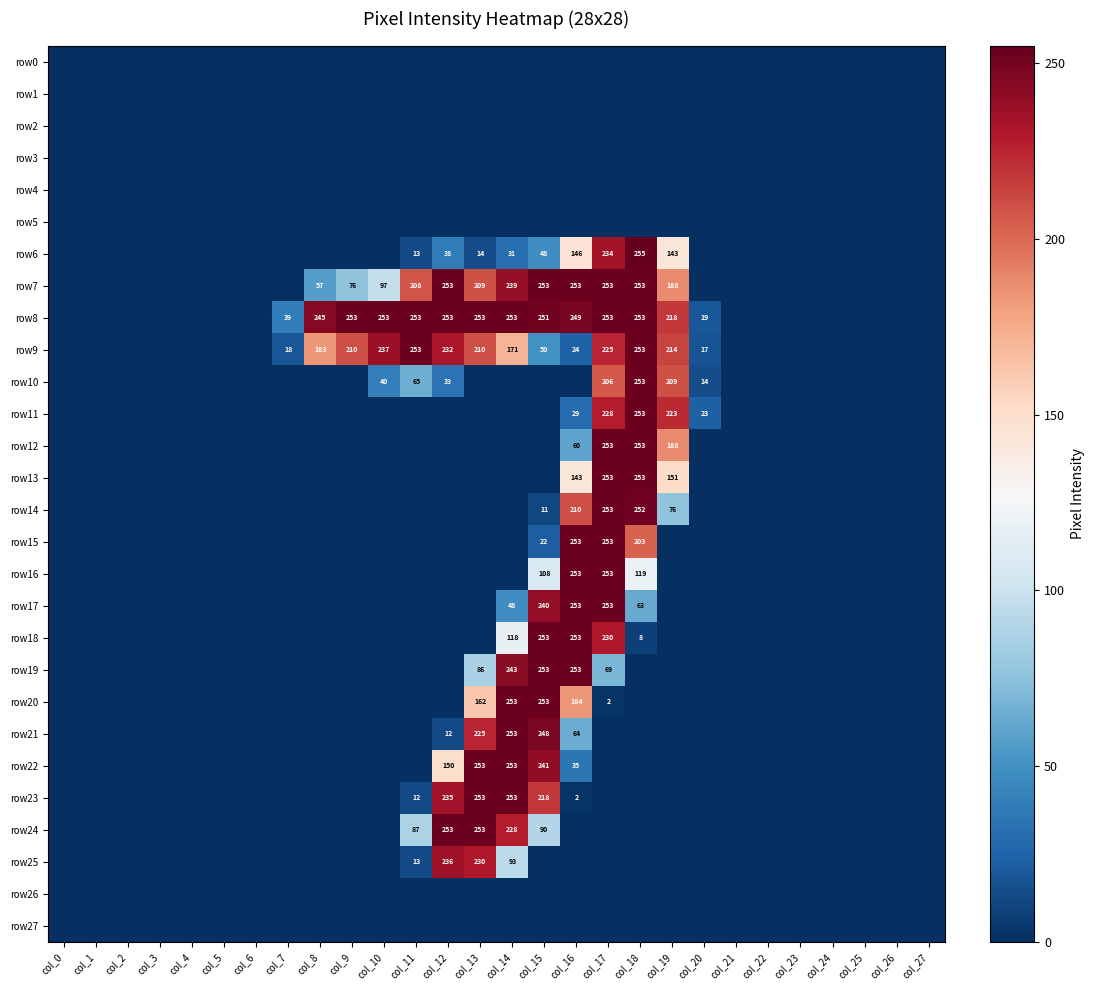

Between col_16 and col_14, which is larger?

col_16